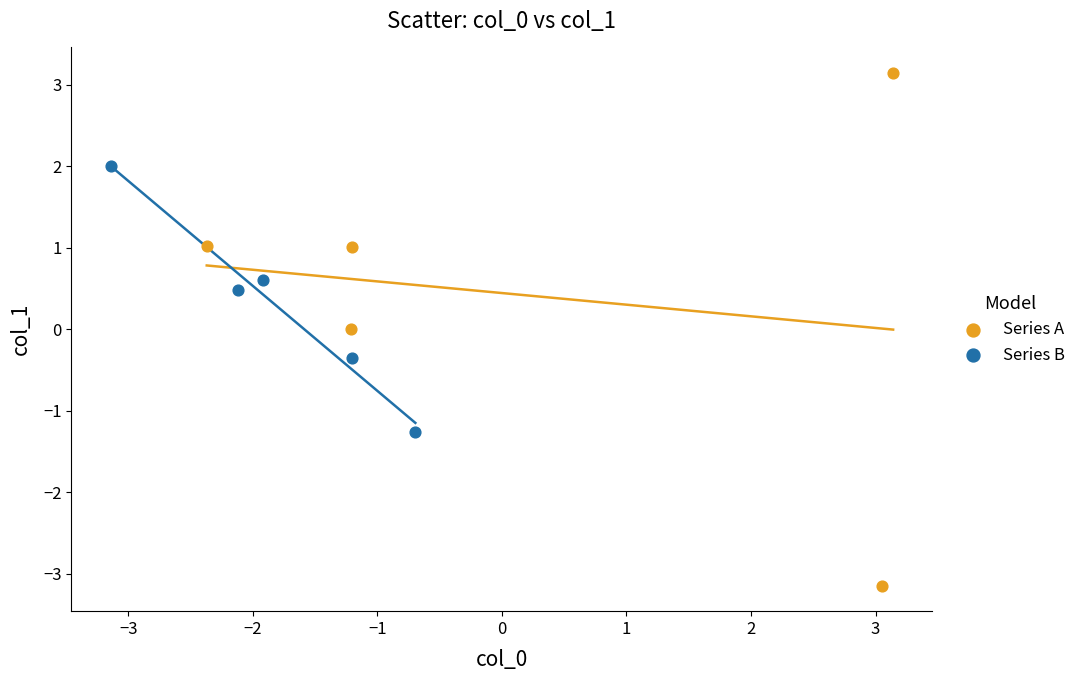

Which series reaches the maximum Y coordinate?

Series A